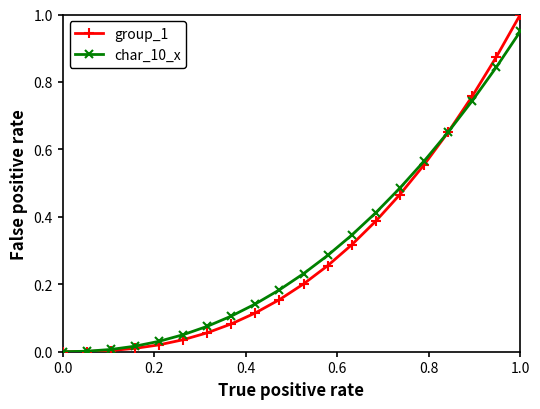

Which series has the largest total across all categories?

char_10_x